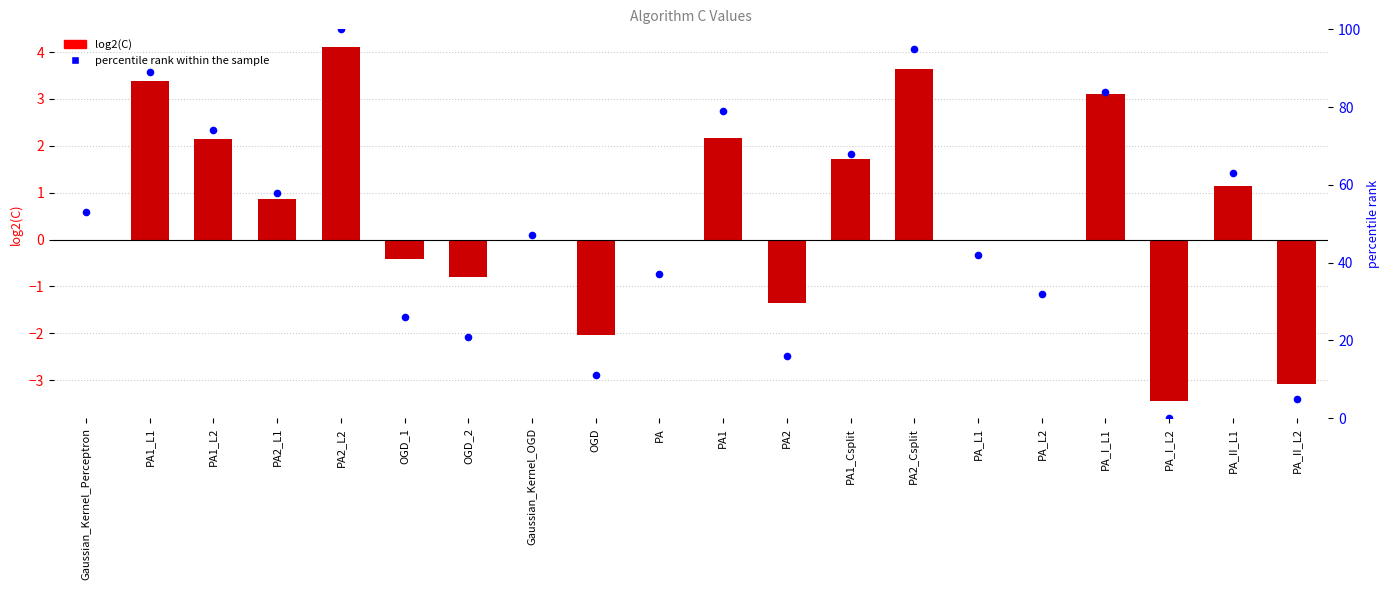

Which series reaches the maximum Y coordinate?

percentile rank within the sample